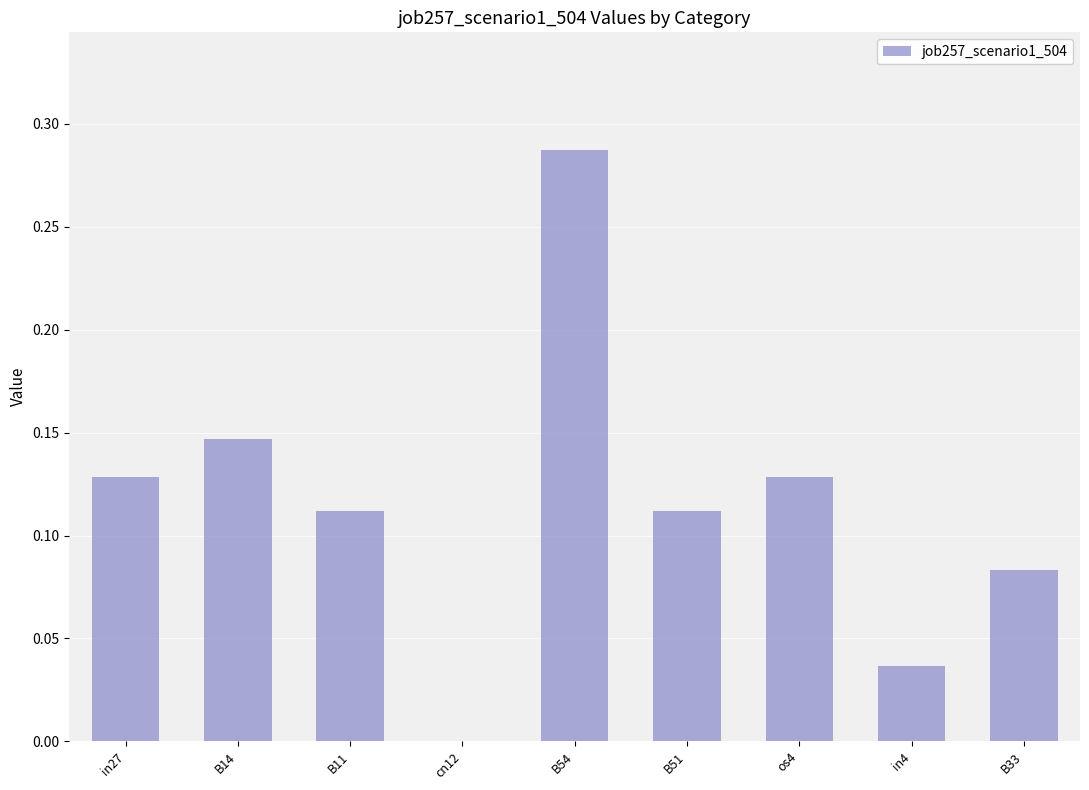

How many data points are above 0?

8